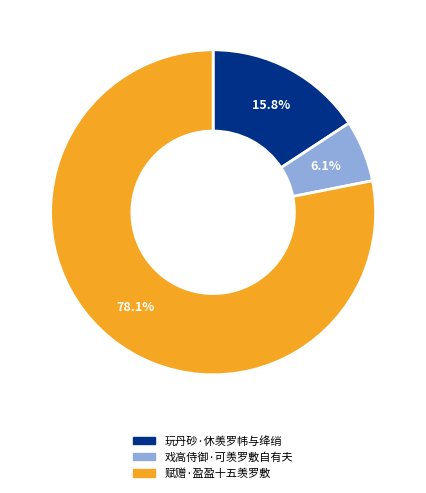

To the nearest percent, what percentage of the pie is 玩丹砂·休羡罗帏与绛绡?

16%